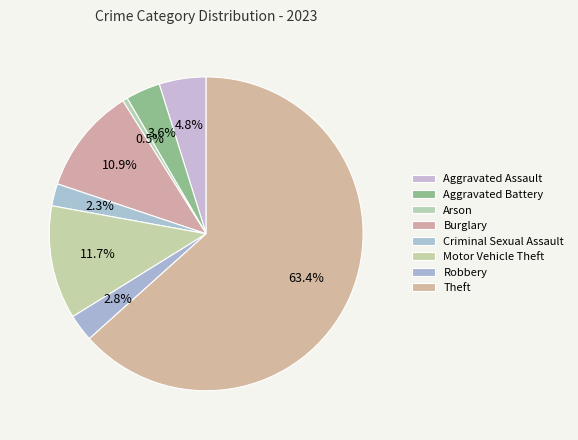

What is the ratio of the value at Aggravated Battery to the value at Motor Vehicle Theft?

0.3